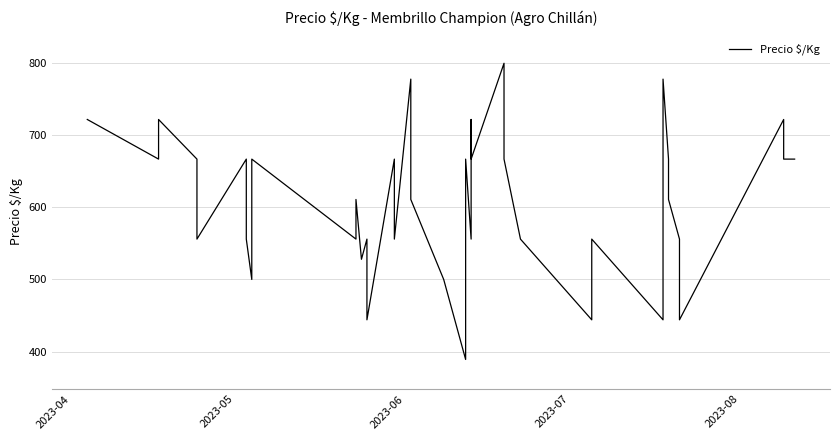

What is the difference between the second highest and second lowest values?

334